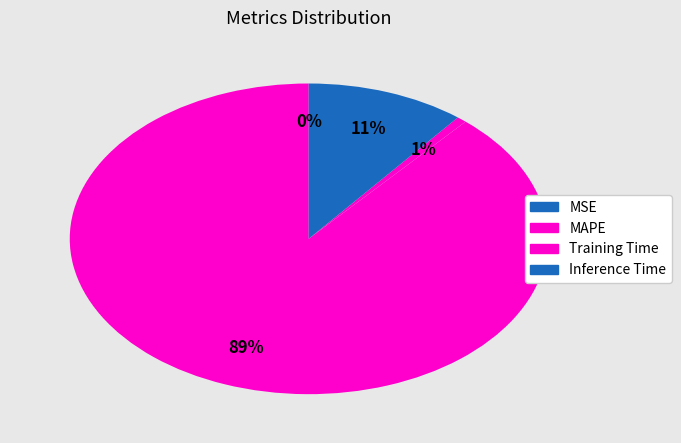

To the nearest percent, what is the difference between the largest and smallest slice percentages?

89%